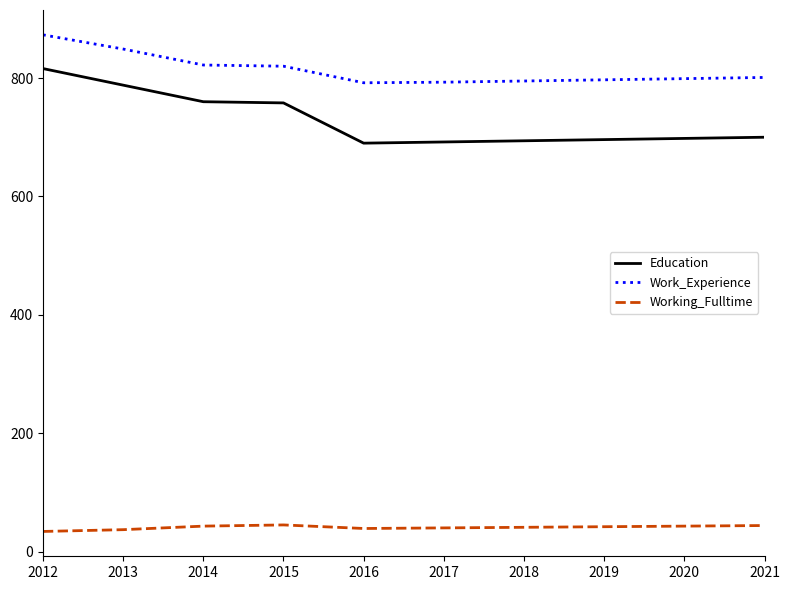

True or false: Education has a value of 466 at 2015.

False